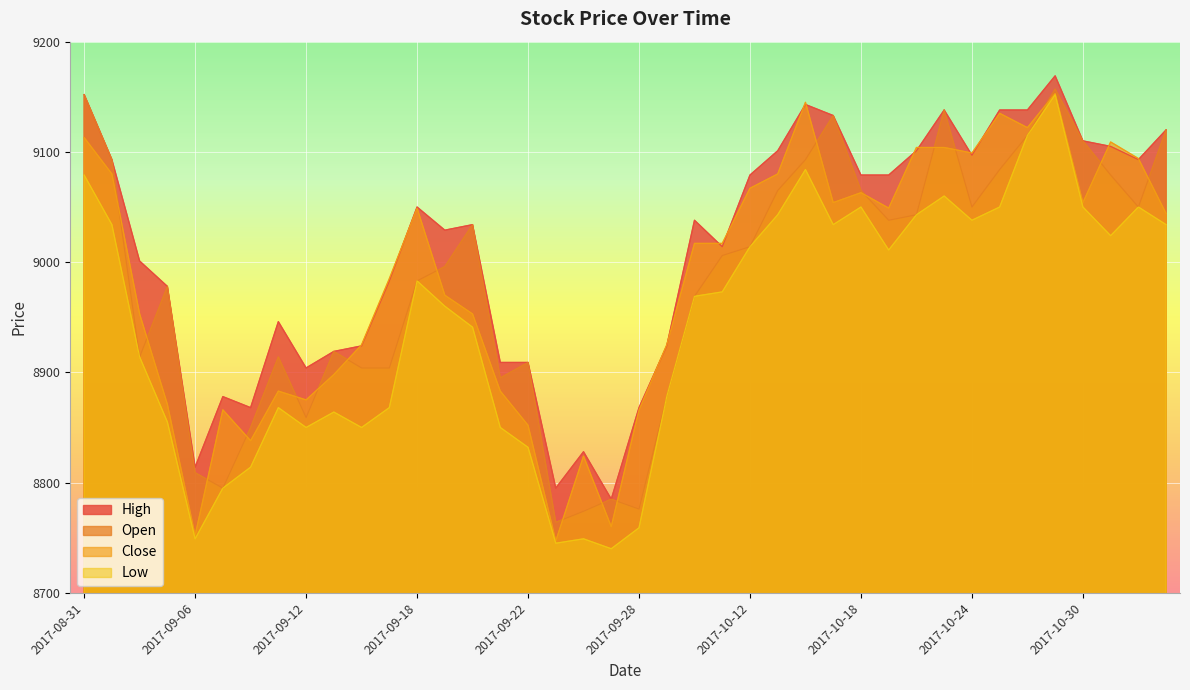

What is the label of the 6th point from the right?

2017-10-26